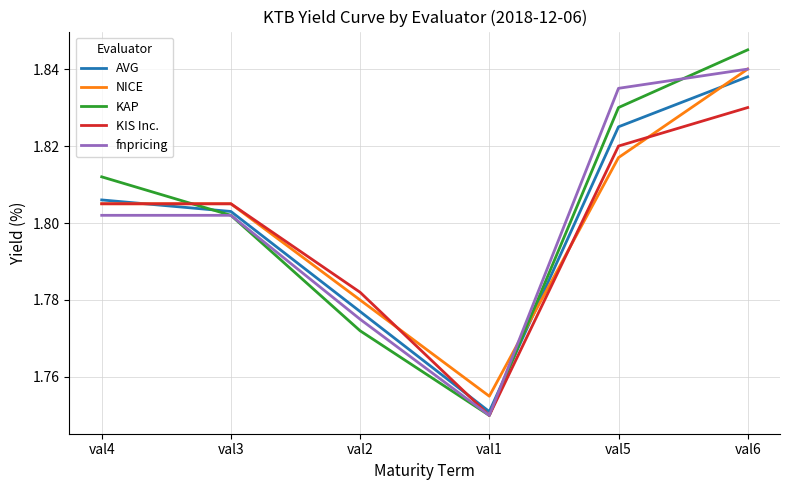

At how many categories does at least one series exceed 1?

6